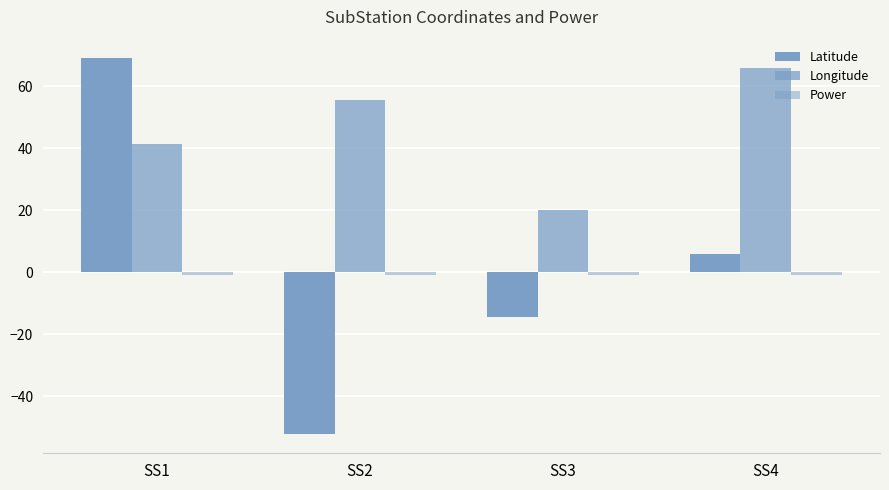

How many bars are there in total?

12